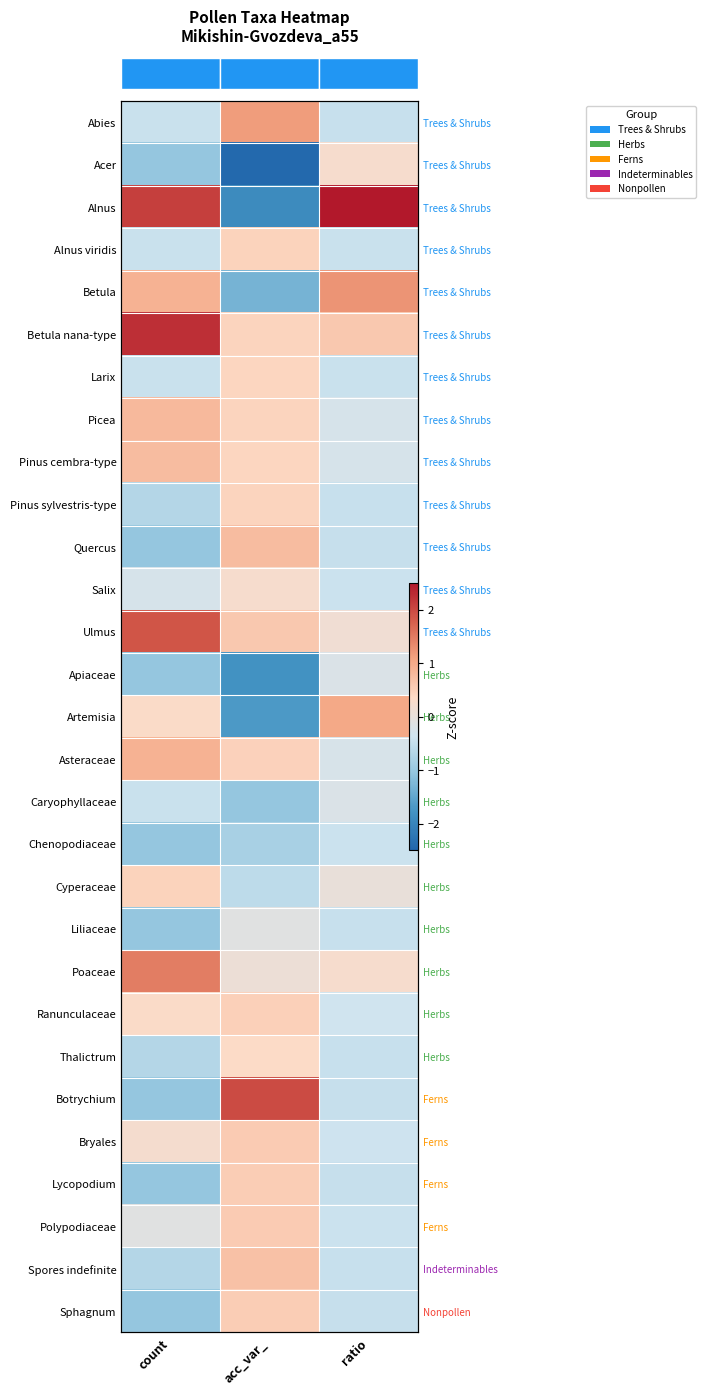

At which label is row_1 closest to -1?

count